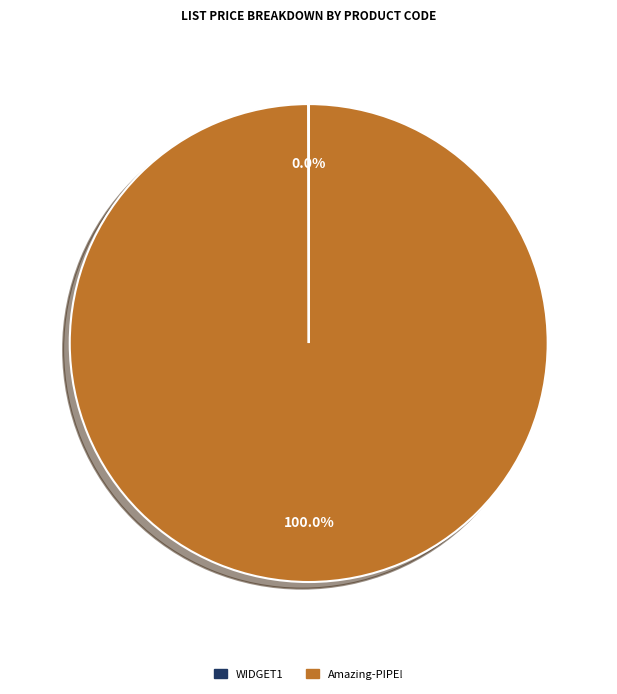

Is there a majority slice in this chart?

Yes